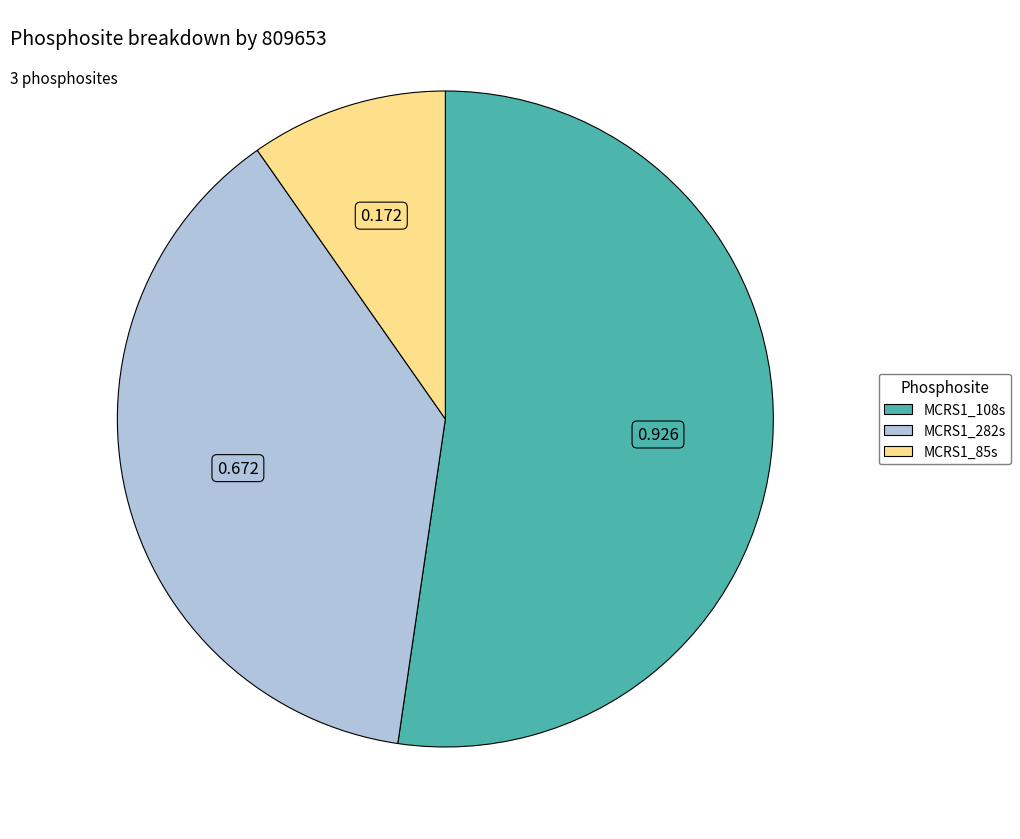

Count the number of slices in the pie.

3